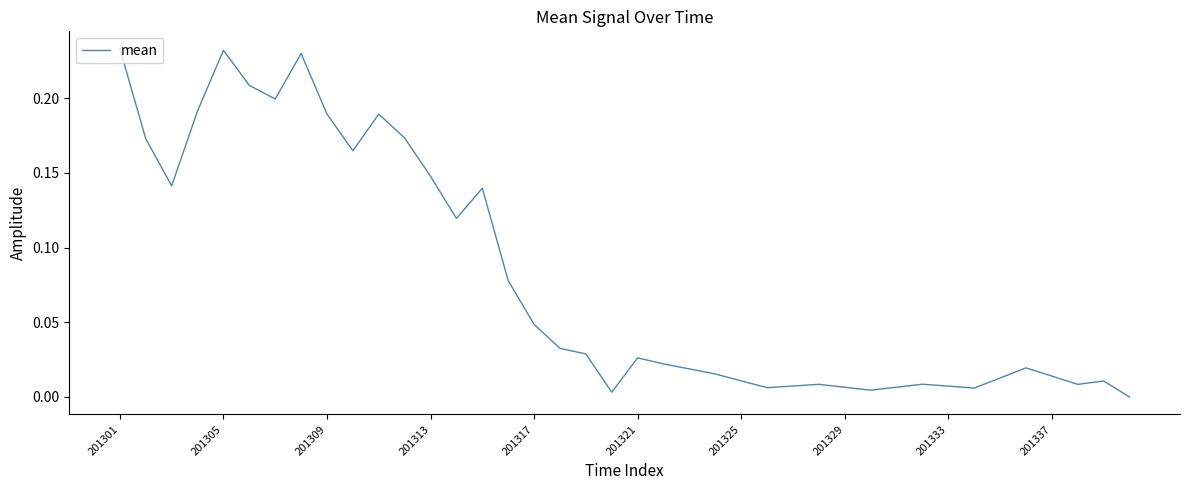

Where is the first local maximum?

201305